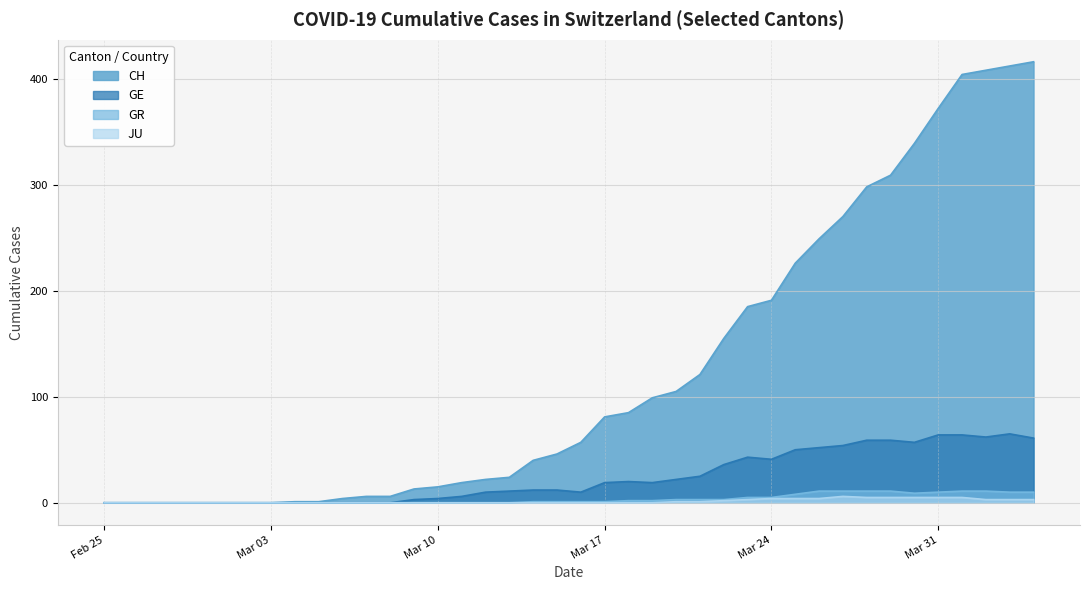

Which series has the largest range (max minus min)?

CH